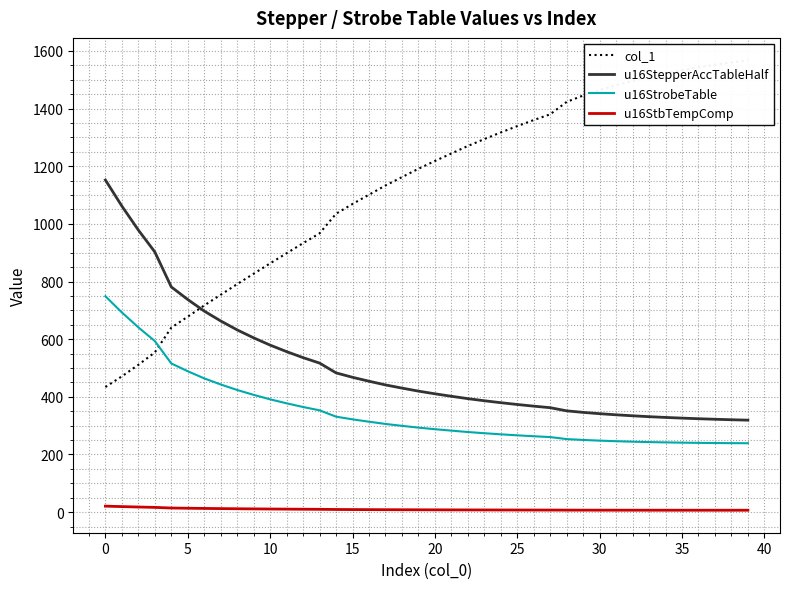

What is the value of the u16StrobeTable point at the 10th from the left?

406.8